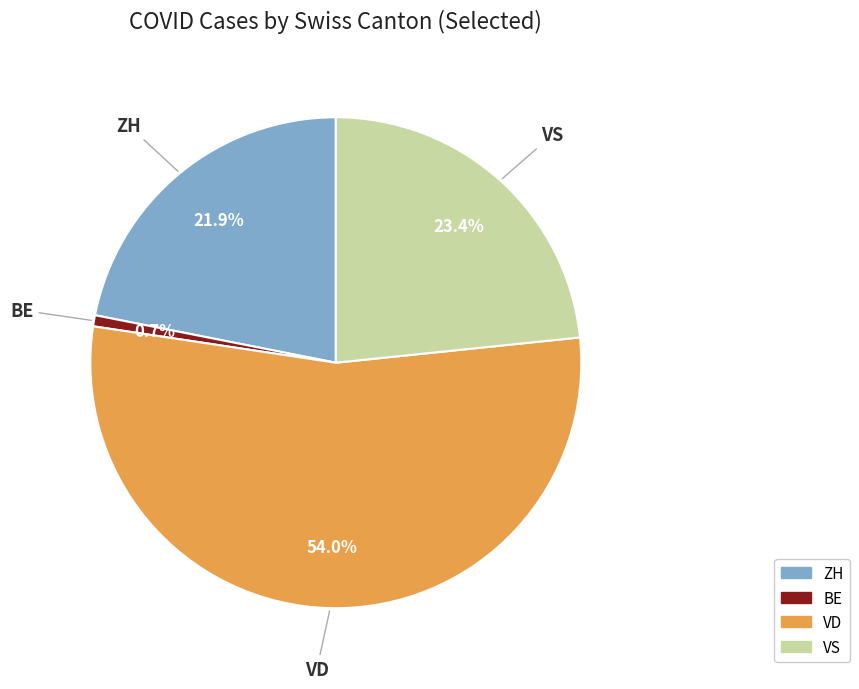

To the nearest percent, what is the average slice percentage?

25%